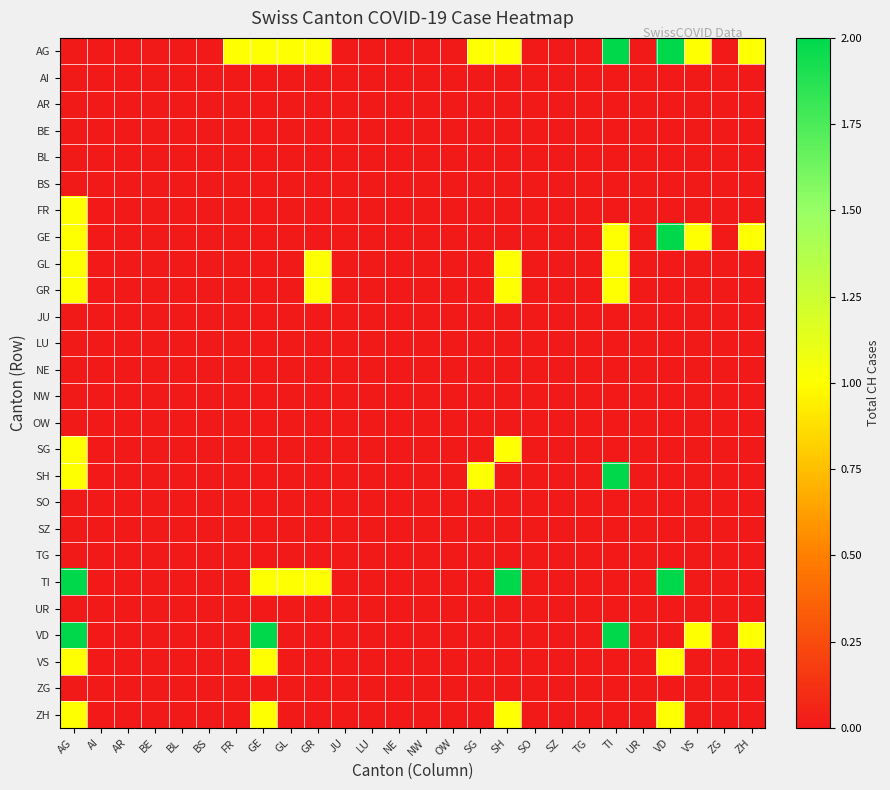

Reading left to right, list all the values displayed in this chart.

AG: AG=0	AI=0	AR=0	BE=0	BL=0	BS=0	FR=1	GE=1	GL=1	GR=1	JU=0	LU=0	NE=0	NW=0	OW=0	SG=1	SH=1	SO=0	SZ=0	TG=0	TI=2	UR=0	VD=2	VS=1	ZG=0	ZH=1
AI: AG=0	AI=0	AR=0	BE=0	BL=0	BS=0	FR=0	GE=0	GL=0	GR=0	JU=0	LU=0	NE=0	NW=0	OW=0	SG=0	SH=0	SO=0	SZ=0	TG=0	TI=0	UR=0	VD=0	VS=0	ZG=0	ZH=0
AR: AG=0	AI=0	AR=0	BE=0	BL=0	BS=0	FR=0	GE=0	GL=0	GR=0	JU=0	LU=0	NE=0	NW=0	OW=0	SG=0	SH=0	SO=0	SZ=0	TG=0	TI=0	UR=0	VD=0	VS=0	ZG=0	ZH=0
BE: AG=0	AI=0	AR=0	BE=0	BL=0	BS=0	FR=0	GE=0	GL=0	GR=0	JU=0	LU=0	NE=0	NW=0	OW=0	SG=0	SH=0	SO=0	SZ=0	TG=0	TI=0	UR=0	VD=0	VS=0	ZG=0	ZH=0
BL: AG=0	AI=0	AR=0	BE=0	BL=0	BS=0	FR=0	GE=0	GL=0	GR=0	JU=0	LU=0	NE=0	NW=0	OW=0	SG=0	SH=0	SO=0	SZ=0	TG=0	TI=0	UR=0	VD=0	VS=0	ZG=0	ZH=0
BS: AG=0	AI=0	AR=0	BE=0	BL=0	BS=0	FR=0	GE=0	GL=0	GR=0	JU=0	LU=0	NE=0	NW=0	OW=0	SG=0	SH=0	SO=0	SZ=0	TG=0	TI=0	UR=0	VD=0	VS=0	ZG=0	ZH=0
FR: AG=1	AI=0	AR=0	BE=0	BL=0	BS=0	FR=0	GE=0	GL=0	GR=0	JU=0	LU=0	NE=0	NW=0	OW=0	SG=0	SH=0	SO=0	SZ=0	TG=0	TI=0	UR=0	VD=0	VS=0	ZG=0	ZH=0
GE: AG=1	AI=0	AR=0	BE=0	BL=0	BS=0	FR=0	GE=0	GL=0	GR=0	JU=0	LU=0	NE=0	NW=0	OW=0	SG=0	SH=0	SO=0	SZ=0	TG=0	TI=1	UR=0	VD=2	VS=1	ZG=0	ZH=1
GL: AG=1	AI=0	AR=0	BE=0	BL=0	BS=0	FR=0	GE=0	GL=0	GR=1	JU=0	LU=0	NE=0	NW=0	OW=0	SG=0	SH=1	SO=0	SZ=0	TG=0	TI=1	UR=0	VD=0	VS=0	ZG=0	ZH=0
GR: AG=1	AI=0	AR=0	BE=0	BL=0	BS=0	FR=0	GE=0	GL=0	GR=1	JU=0	LU=0	NE=0	NW=0	OW=0	SG=0	SH=1	SO=0	SZ=0	TG=0	TI=1	UR=0	VD=0	VS=0	ZG=0	ZH=0
JU: AG=0	AI=0	AR=0	BE=0	BL=0	BS=0	FR=0	GE=0	GL=0	GR=0	JU=0	LU=0	NE=0	NW=0	OW=0	SG=0	SH=0	SO=0	SZ=0	TG=0	TI=0	UR=0	VD=0	VS=0	ZG=0	ZH=0
LU: AG=0	AI=0	AR=0	BE=0	BL=0	BS=0	FR=0	GE=0	GL=0	GR=0	JU=0	LU=0	NE=0	NW=0	OW=0	SG=0	SH=0	SO=0	SZ=0	TG=0	TI=0	UR=0	VD=0	VS=0	ZG=0	ZH=0
NE: AG=0	AI=0	AR=0	BE=0	BL=0	BS=0	FR=0	GE=0	GL=0	GR=0	JU=0	LU=0	NE=0	NW=0	OW=0	SG=0	SH=0	SO=0	SZ=0	TG=0	TI=0	UR=0	VD=0	VS=0	ZG=0	ZH=0
NW: AG=0	AI=0	AR=0	BE=0	BL=0	BS=0	FR=0	GE=0	GL=0	GR=0	JU=0	LU=0	NE=0	NW=0	OW=0	SG=0	SH=0	SO=0	SZ=0	TG=0	TI=0	UR=0	VD=0	VS=0	ZG=0	ZH=0
OW: AG=0	AI=0	AR=0	BE=0	BL=0	BS=0	FR=0	GE=0	GL=0	GR=0	JU=0	LU=0	NE=0	NW=0	OW=0	SG=0	SH=0	SO=0	SZ=0	TG=0	TI=0	UR=0	VD=0	VS=0	ZG=0	ZH=0
SG: AG=1	AI=0	AR=0	BE=0	BL=0	BS=0	FR=0	GE=0	GL=0	GR=0	JU=0	LU=0	NE=0	NW=0	OW=0	SG=0	SH=1	SO=0	SZ=0	TG=0	TI=0	UR=0	VD=0	VS=0	ZG=0	ZH=0
SH: AG=1	AI=0	AR=0	BE=0	BL=0	BS=0	FR=0	GE=0	GL=0	GR=0	JU=0	LU=0	NE=0	NW=0	OW=0	SG=1	SH=0	SO=0	SZ=0	TG=0	TI=2	UR=0	VD=0	VS=0	ZG=0	ZH=0
SO: AG=0	AI=0	AR=0	BE=0	BL=0	BS=0	FR=0	GE=0	GL=0	GR=0	JU=0	LU=0	NE=0	NW=0	OW=0	SG=0	SH=0	SO=0	SZ=0	TG=0	TI=0	UR=0	VD=0	VS=0	ZG=0	ZH=0
SZ: AG=0	AI=0	AR=0	BE=0	BL=0	BS=0	FR=0	GE=0	GL=0	GR=0	JU=0	LU=0	NE=0	NW=0	OW=0	SG=0	SH=0	SO=0	SZ=0	TG=0	TI=0	UR=0	VD=0	VS=0	ZG=0	ZH=0
TG: AG=0	AI=0	AR=0	BE=0	BL=0	BS=0	FR=0	GE=0	GL=0	GR=0	JU=0	LU=0	NE=0	NW=0	OW=0	SG=0	SH=0	SO=0	SZ=0	TG=0	TI=0	UR=0	VD=0	VS=0	ZG=0	ZH=0
TI: AG=2	AI=0	AR=0	BE=0	BL=0	BS=0	FR=0	GE=1	GL=1	GR=1	JU=0	LU=0	NE=0	NW=0	OW=0	SG=0	SH=2	SO=0	SZ=0	TG=0	TI=0	UR=0	VD=2	VS=0	ZG=0	ZH=0
UR: AG=0	AI=0	AR=0	BE=0	BL=0	BS=0	FR=0	GE=0	GL=0	GR=0	JU=0	LU=0	NE=0	NW=0	OW=0	SG=0	SH=0	SO=0	SZ=0	TG=0	TI=0	UR=0	VD=0	VS=0	ZG=0	ZH=0
VD: AG=2	AI=0	AR=0	BE=0	BL=0	BS=0	FR=0	GE=2	GL=0	GR=0	JU=0	LU=0	NE=0	NW=0	OW=0	SG=0	SH=0	SO=0	SZ=0	TG=0	TI=2	UR=0	VD=0	VS=1	ZG=0	ZH=1
VS: AG=1	AI=0	AR=0	BE=0	BL=0	BS=0	FR=0	GE=1	GL=0	GR=0	JU=0	LU=0	NE=0	NW=0	OW=0	SG=0	SH=0	SO=0	SZ=0	TG=0	TI=0	UR=0	VD=1	VS=0	ZG=0	ZH=0
ZG: AG=0	AI=0	AR=0	BE=0	BL=0	BS=0	FR=0	GE=0	GL=0	GR=0	JU=0	LU=0	NE=0	NW=0	OW=0	SG=0	SH=0	SO=0	SZ=0	TG=0	TI=0	UR=0	VD=0	VS=0	ZG=0	ZH=0
ZH: AG=1	AI=0	AR=0	BE=0	BL=0	BS=0	FR=0	GE=1	GL=0	GR=0	JU=0	LU=0	NE=0	NW=0	OW=0	SG=0	SH=1	SO=0	SZ=0	TG=0	TI=0	UR=0	VD=1	VS=0	ZG=0	ZH=0